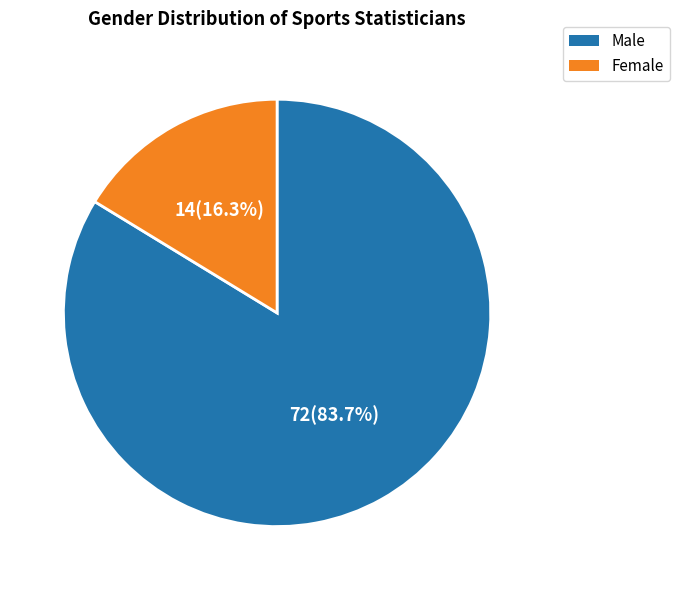

What percentage is the Female slice, to the nearest percent?

16%